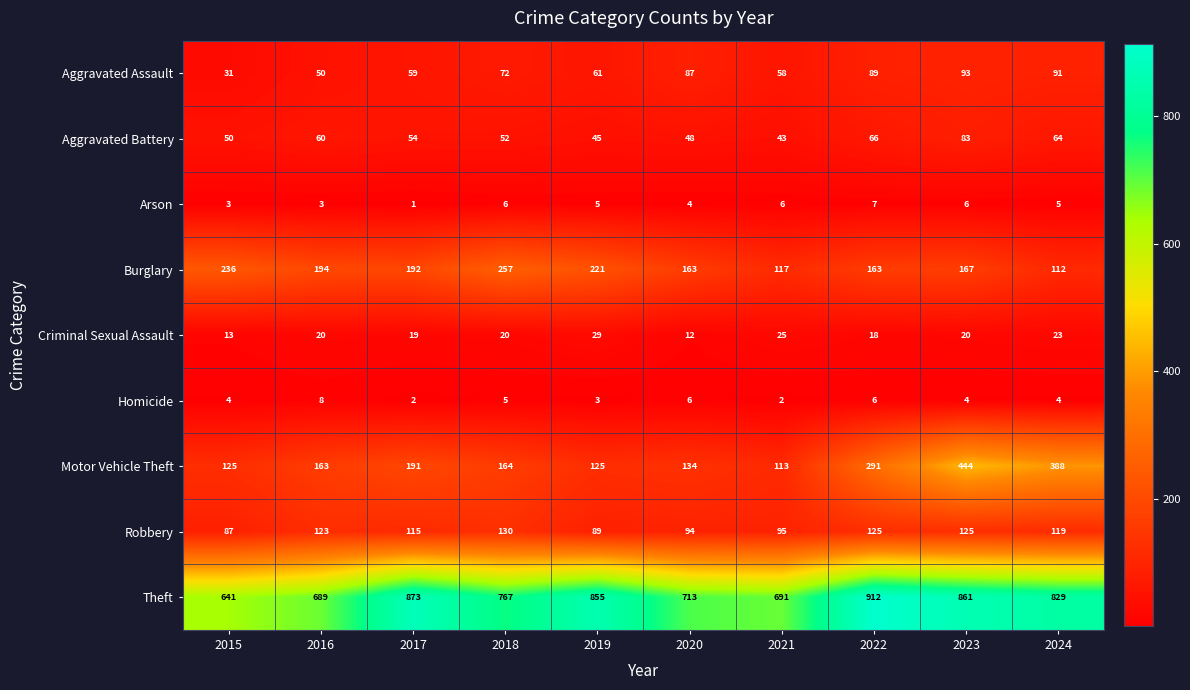

Is the value of Aggravated Assault at 2021 greater than the value of Arson at 2021?

Yes